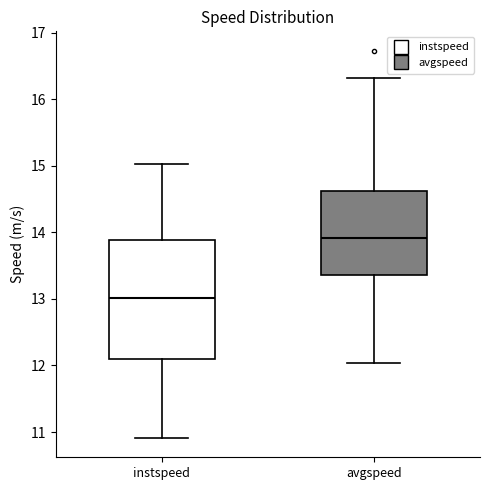

Which box is the tallest, from its lower edge to its upper edge?

instspeed